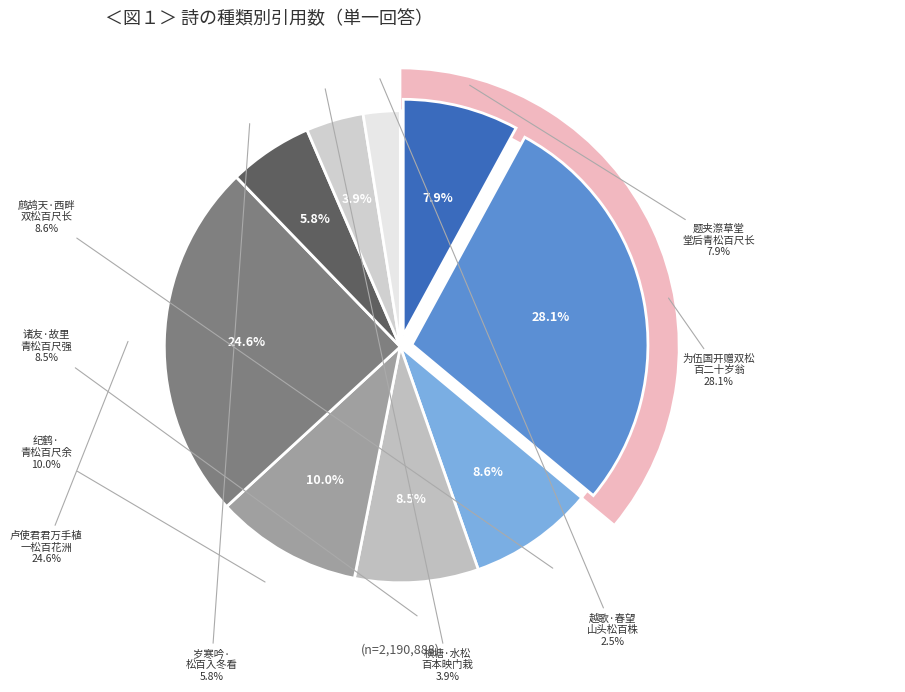

What is the change in value from 鹧鸪天·西畔双松百尺长 to 纪鹤·青松百尺余?

+31721